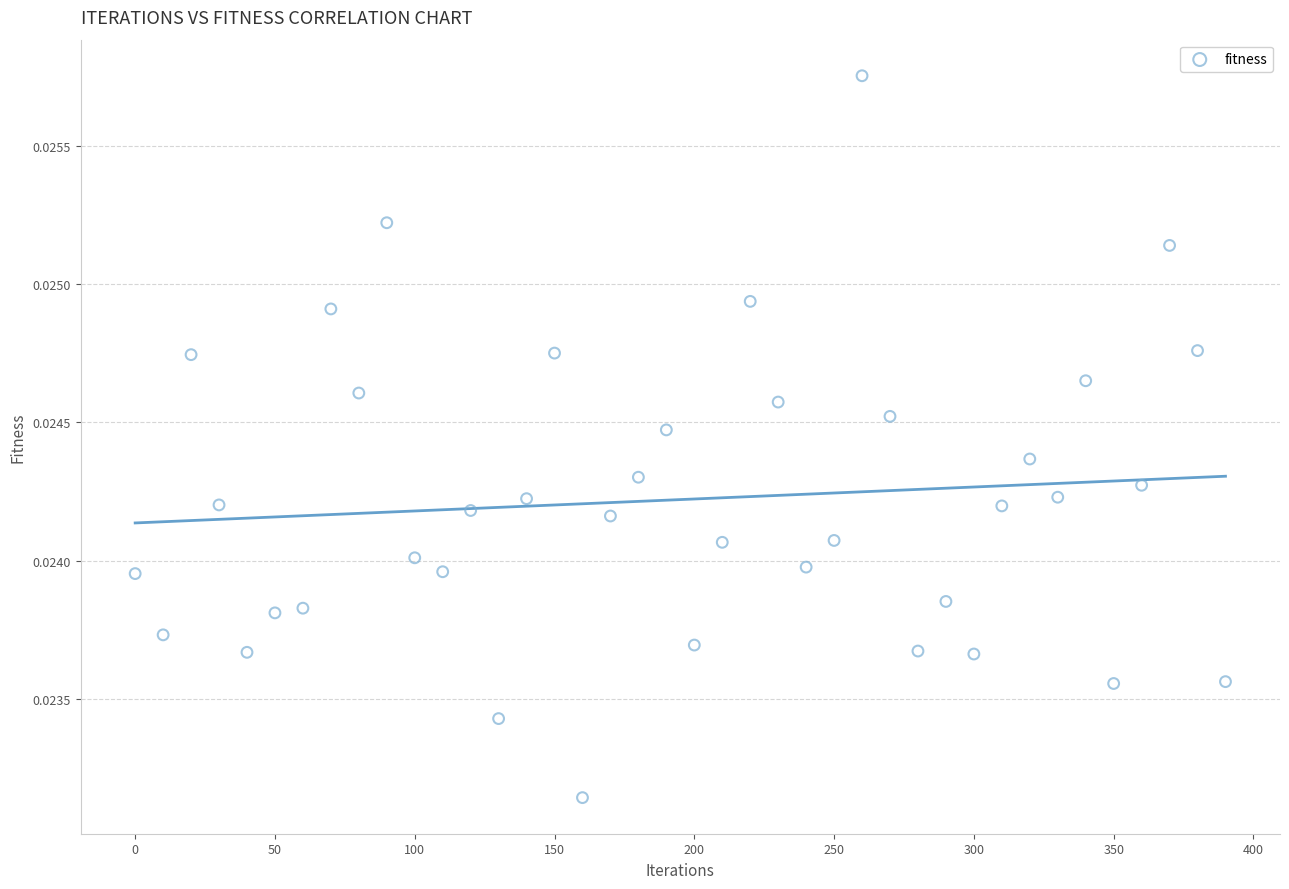

What is the range of X values (max minus min)?

390.0